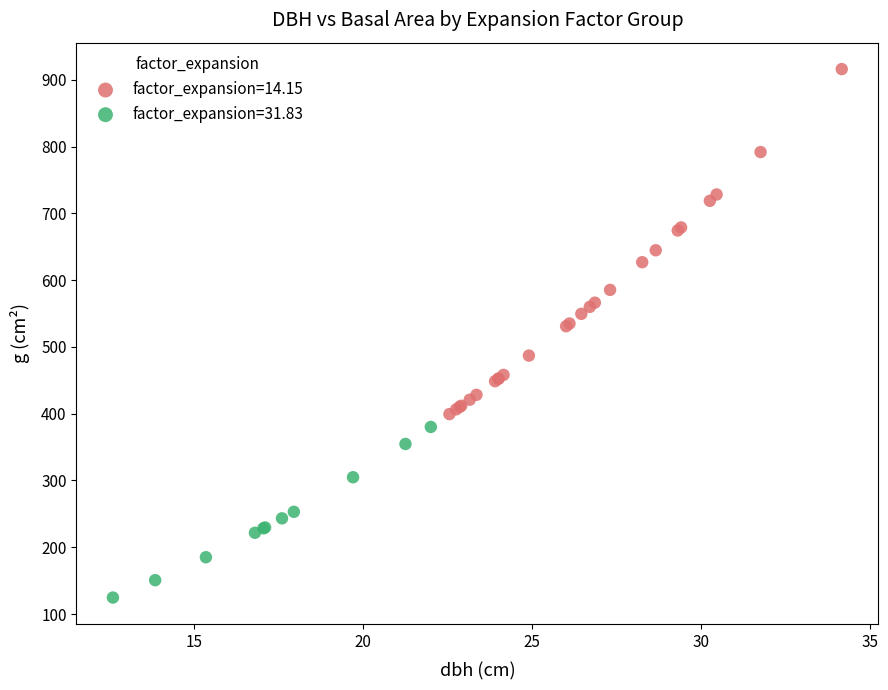

Which series has the largest Y range (max minus min)?

factor_expansion=14.15